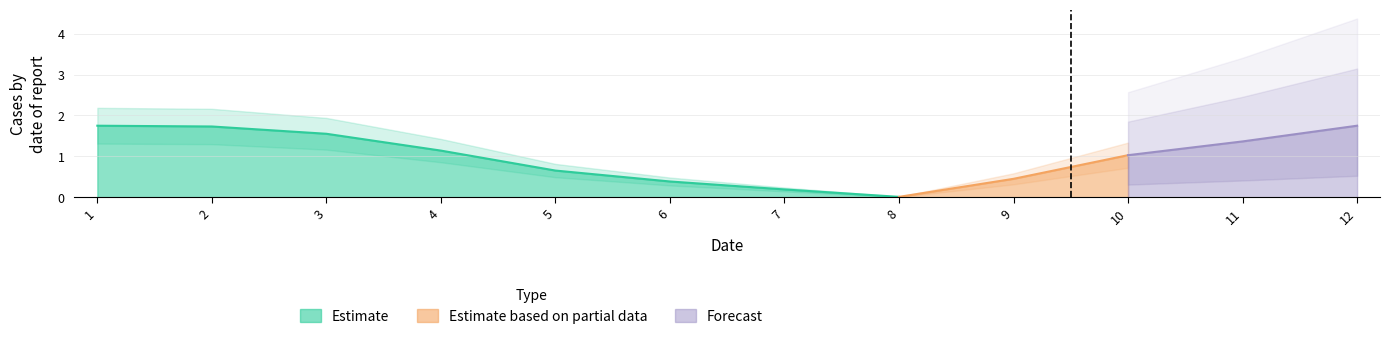

Reading right to left, extract all data points from this chart.

1.7	1.4	1.0	0.4	0.0	0.2	0.4	0.7	1.1	1.6	1.7	1.7